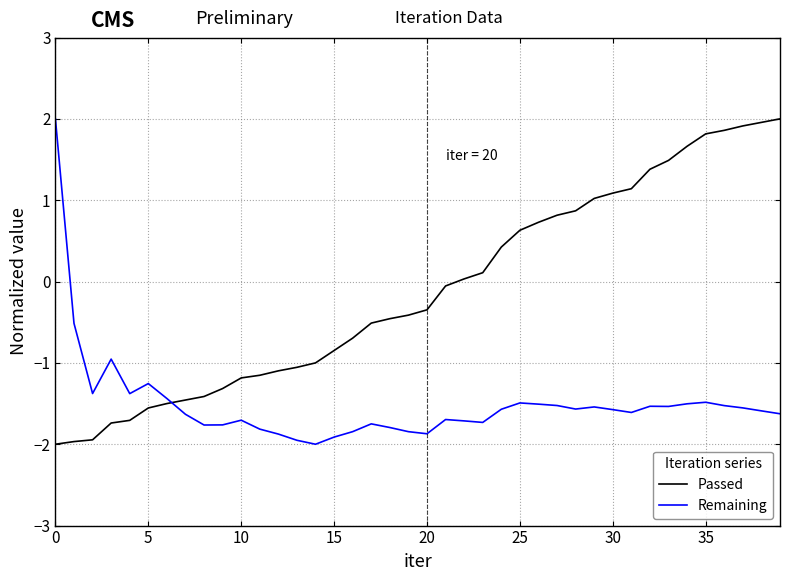

What is the difference between the second highest and second lowest values in the Passed series?

3.9